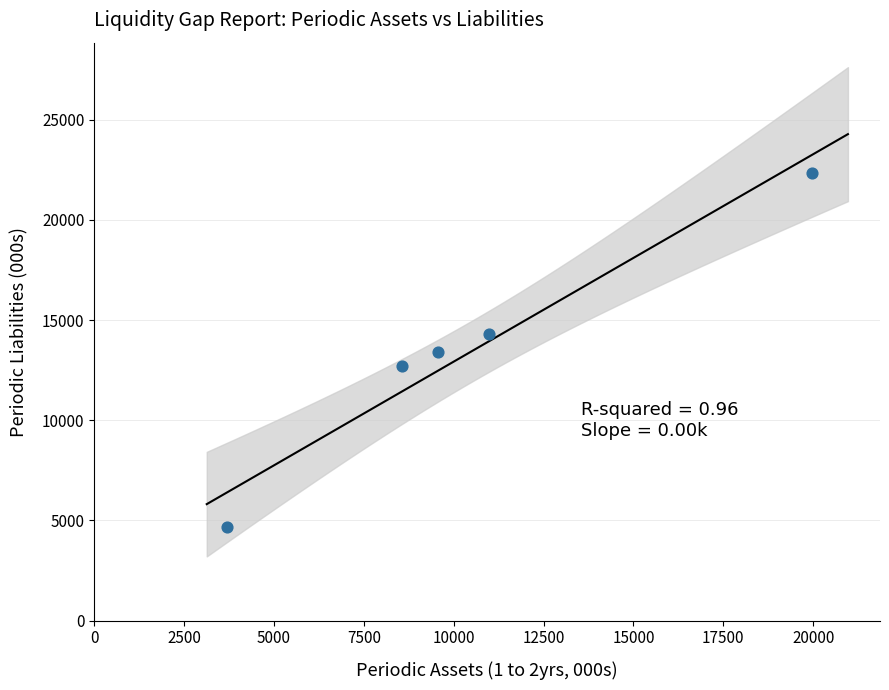

What is the range of Y values (max minus min)?

17664.2